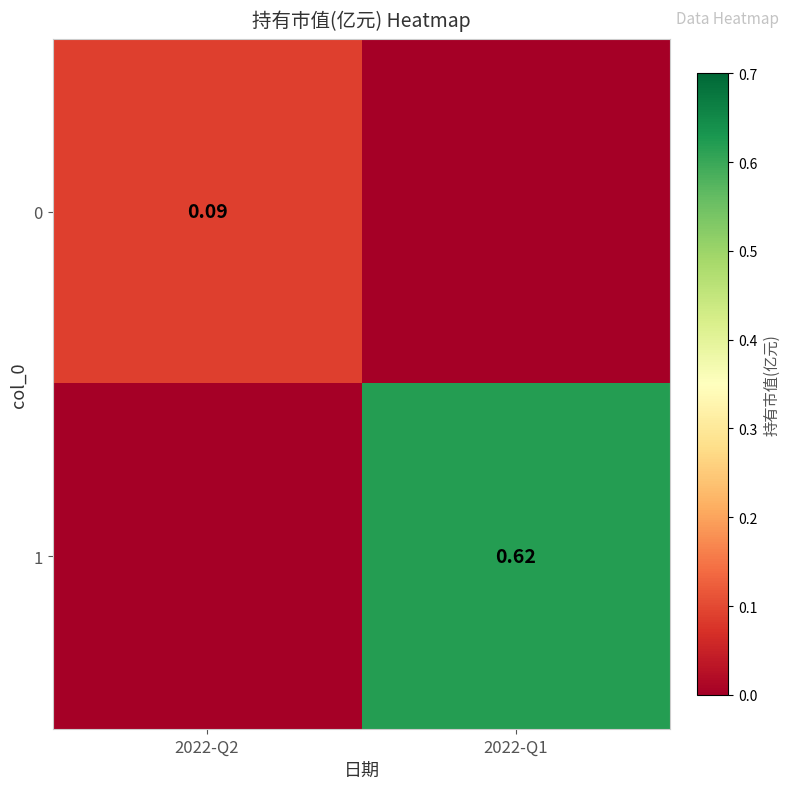

At how many categories does at least one series exceed 0?

2